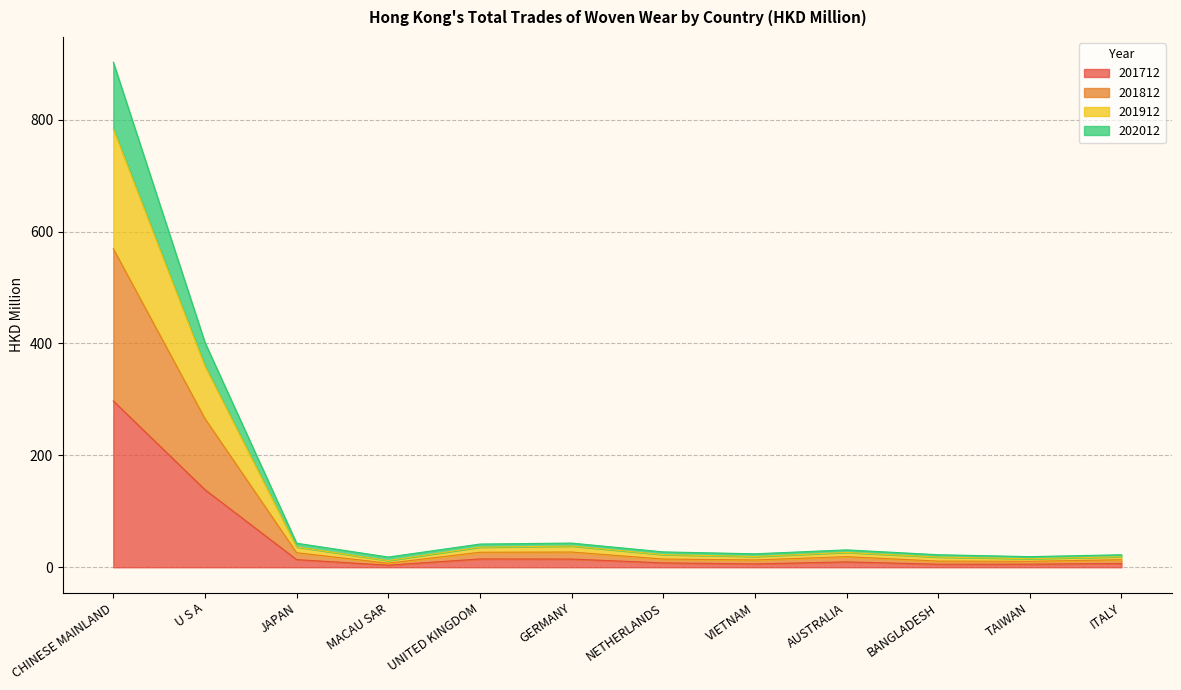

At which category does 202012 reach its first local valley?

MACAU SAR